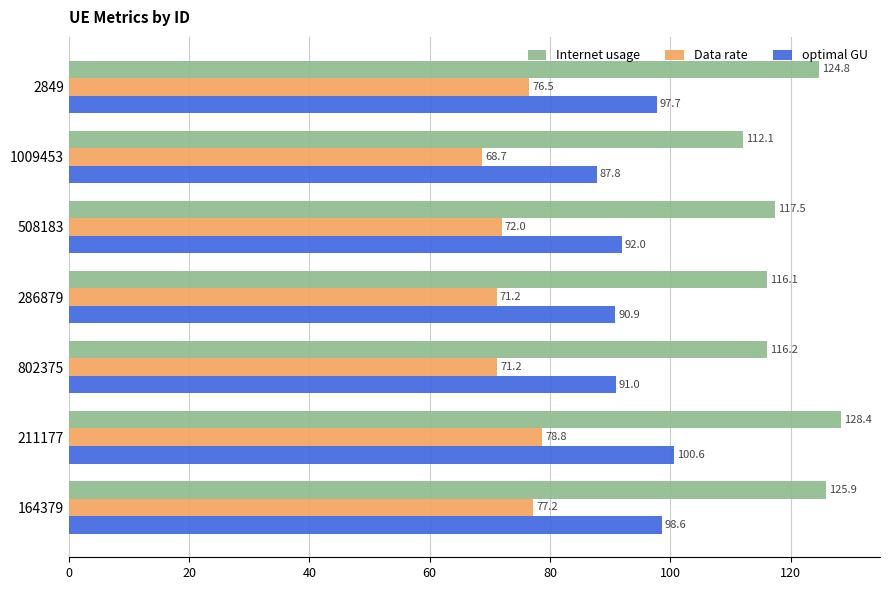

At 211177, list the series in order from largest to smallest.

Internet usage, optimal GU, Data rate